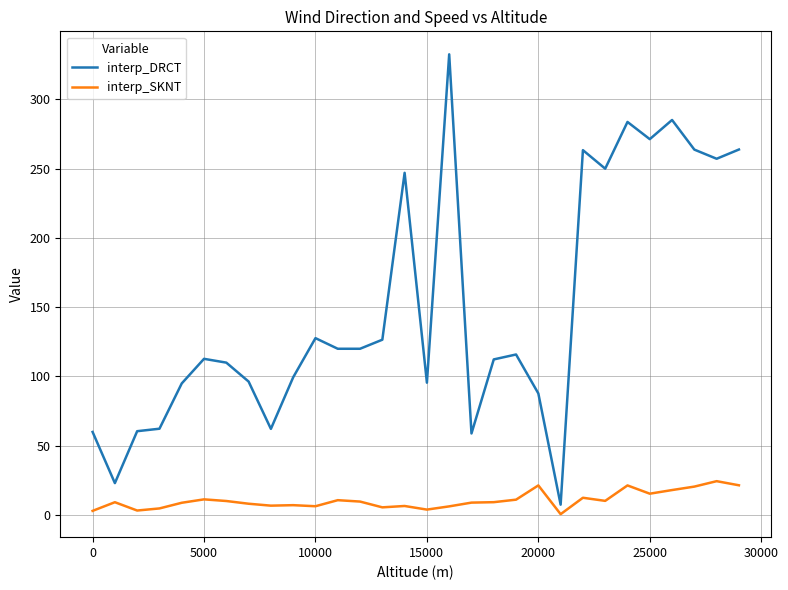

List the series in order of their peak value, lowest first.

interp_SKNT, interp_DRCT